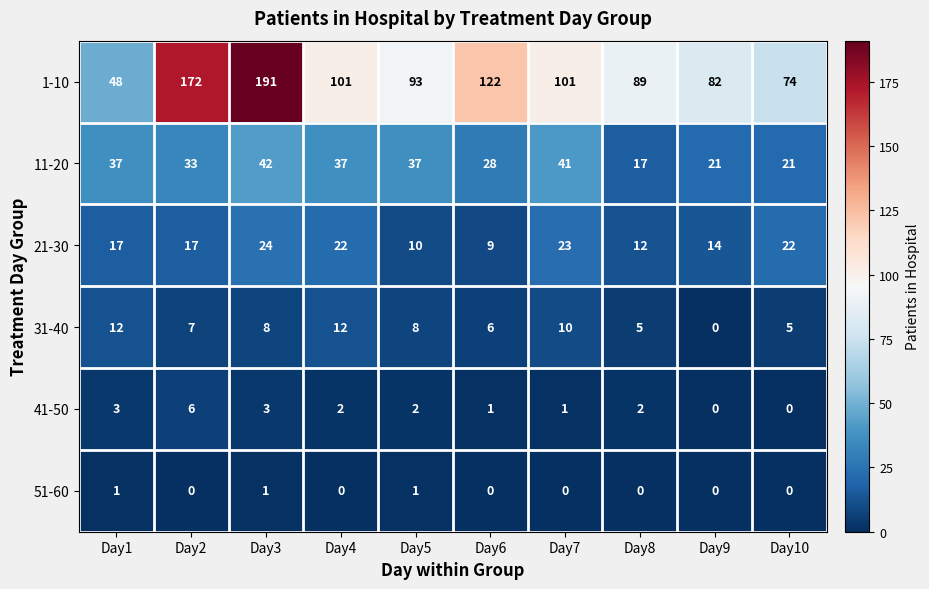

What is the greatest value displayed?

191